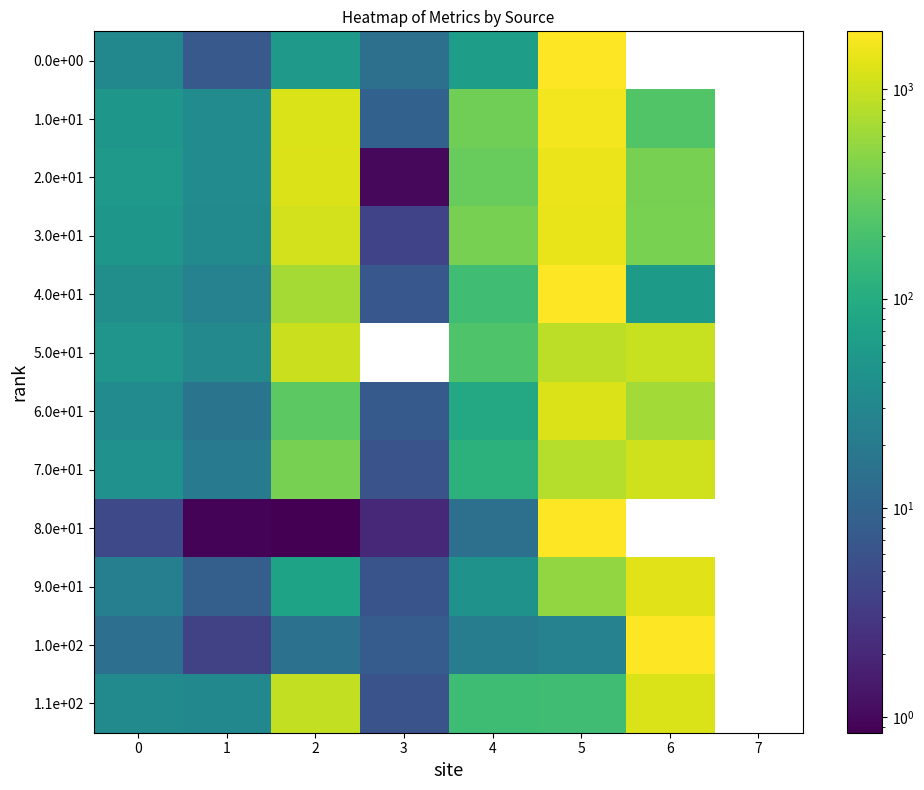

Reading left to right, transcribe all the data shown in this chart.

0.0e+00: 0=31.2	1=7.3	2=52.7	3=14.6	4=61.2	5=1892.0	6=0.0	7=0.0
1.0e+01: 0=50.4	1=34.7	2=1207.1	3=9.3	4=354.0	5=1660.0	6=232.0	7=0.0
2.0e+01: 0=54.3	1=35.4	2=1250.2	3=1.0	4=311.0	5=1498.0	6=387.0	7=0.0
3.0e+01: 0=50.7	1=33.6	2=1126.1	3=4.0	4=383.0	5=1486.0	6=406.0	7=0.0
4.0e+01: 0=38.6	1=25.9	2=672.6	3=6.9	4=175.0	5=1836.0	6=56.0	7=0.0
5.0e+01: 0=46.4	1=31.8	2=1010.0	3=0.0	4=226.0	5=869.0	6=980.0	7=0.0
6.0e+01: 0=35.3	1=16.4	2=269.3	3=7.5	4=89.0	5=1243.0	6=649.0	7=0.0
7.0e+01: 0=41.8	1=19.7	2=388.0	3=6.0	4=120.0	5=797.0	6=1095.0	7=0.0
8.0e+01: 0=4.6	1=0.9	2=0.8	3=2.0	4=14.4	5=1892.0	6=0.0	7=0.0
9.0e+01: 0=23.7	1=8.6	2=74.5	3=6.3	4=44.0	5=535.0	6=1357.0	7=0.0
1.0e+02: 0=13.9	1=3.9	2=15.3	3=8.0	4=22.0	5=26.0	6=1865.0	7=0.0
1.1e+02: 0=32.8	1=30.7	2=943.9	3=6.0	4=172.0	5=180.0	6=1233.0	7=0.0